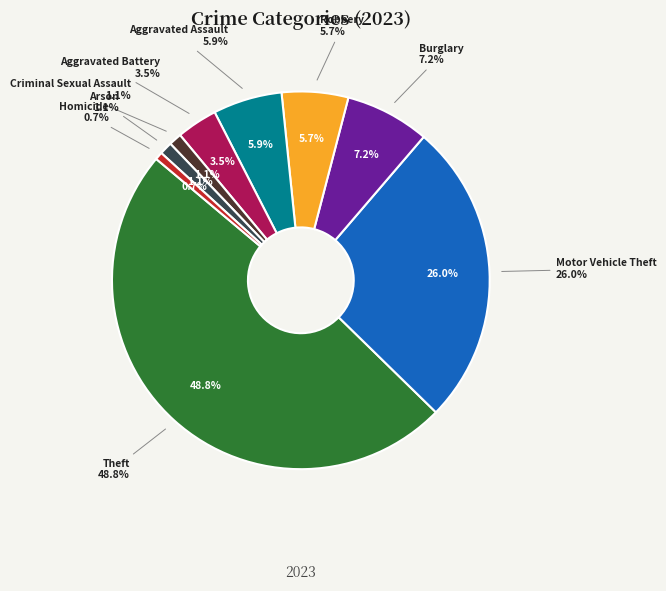

To the nearest percent, what is the difference between the Homicide and Aggravated Battery slice percentages?

3%